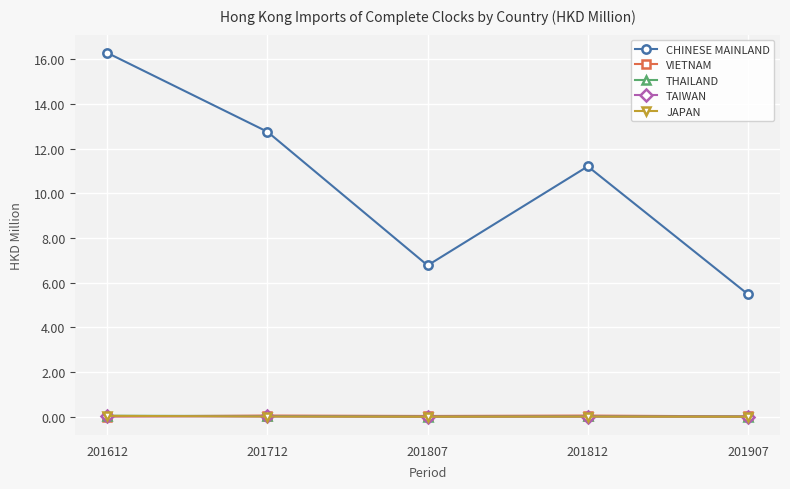

True or false: TAIWAN and CHINESE MAINLAND cross at least once.

False